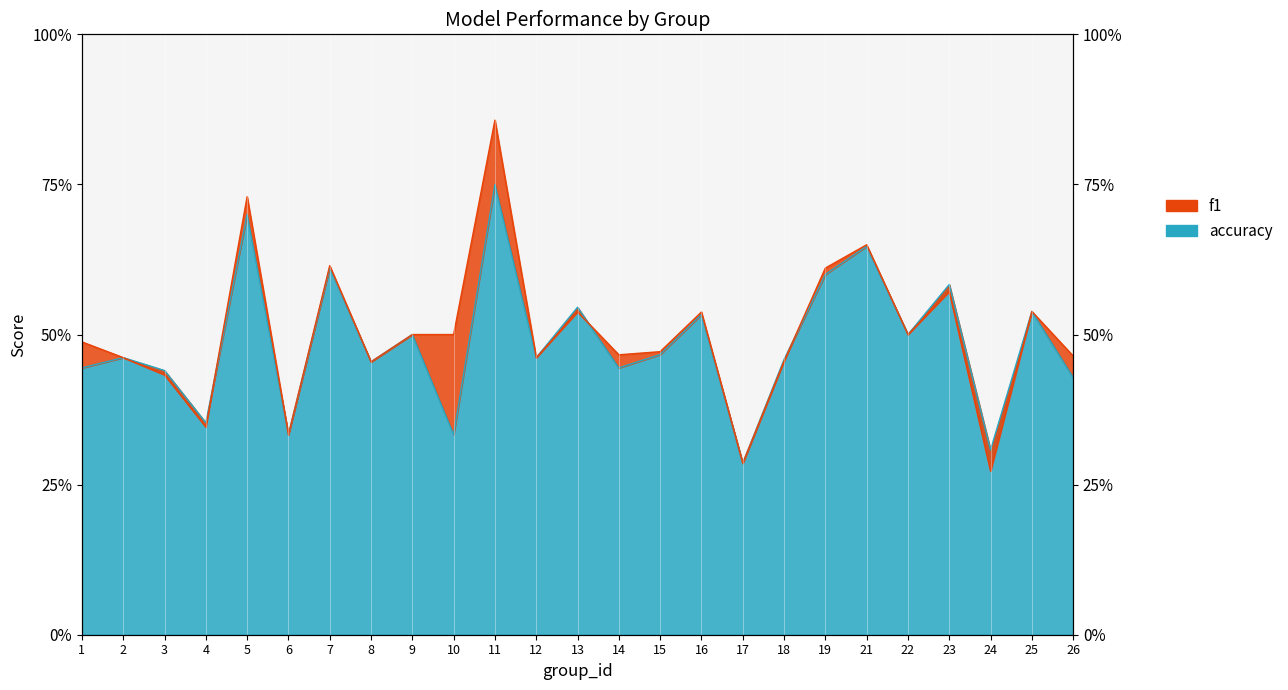

Where is accuracy nearest to the value 0?

17